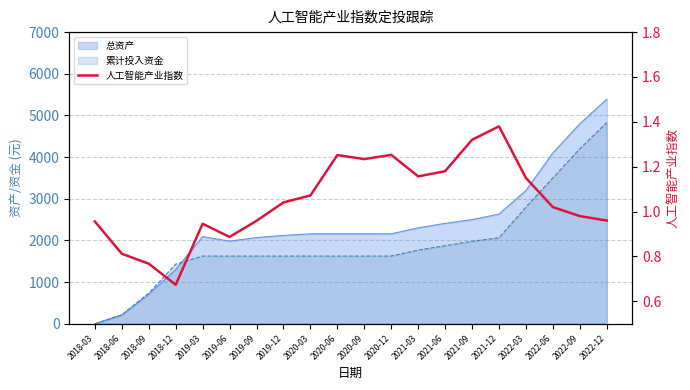

Reading right to left, extract all data points from this chart.

1.0	1.0	1.0	1.1	1.4	1.3	1.2	1.2	1.3	1.2	1.3	1.1	1.0	1.0	0.9	0.9	0.7	0.8	0.8	1.0